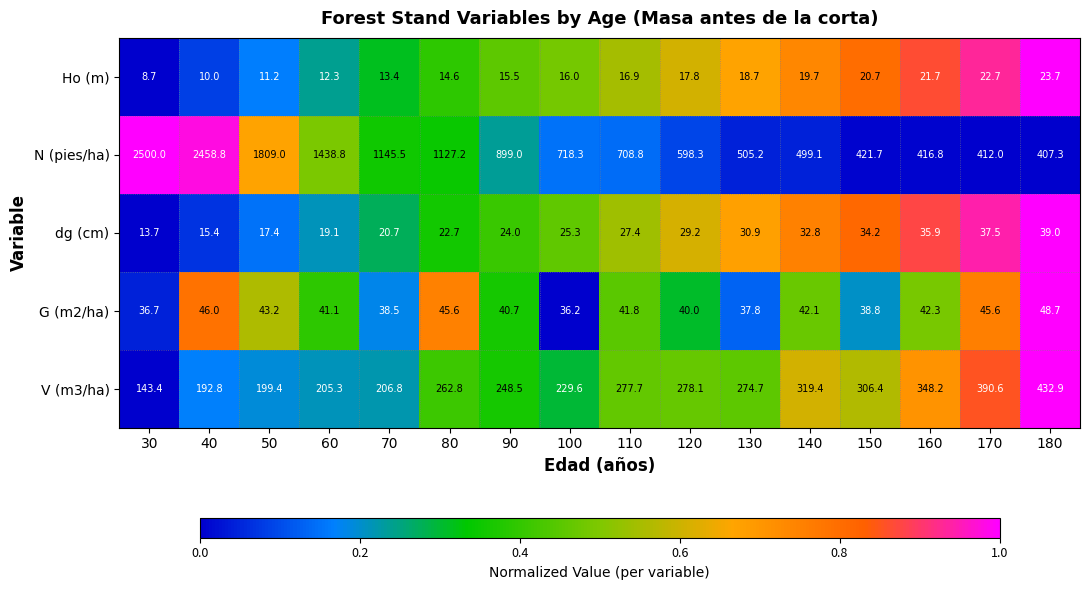

Count the number of categories in the chart.

16